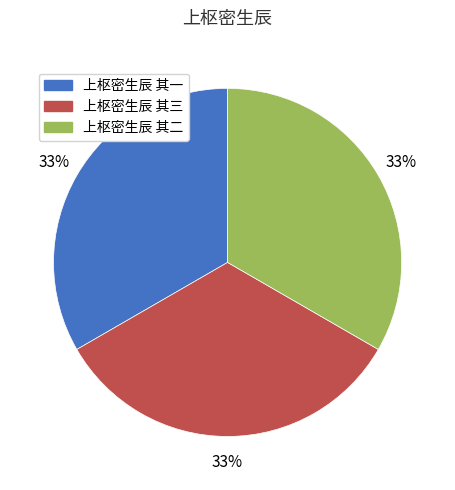

True or false: 上枢密生辰 其二 accounts for 33% of the total.

True